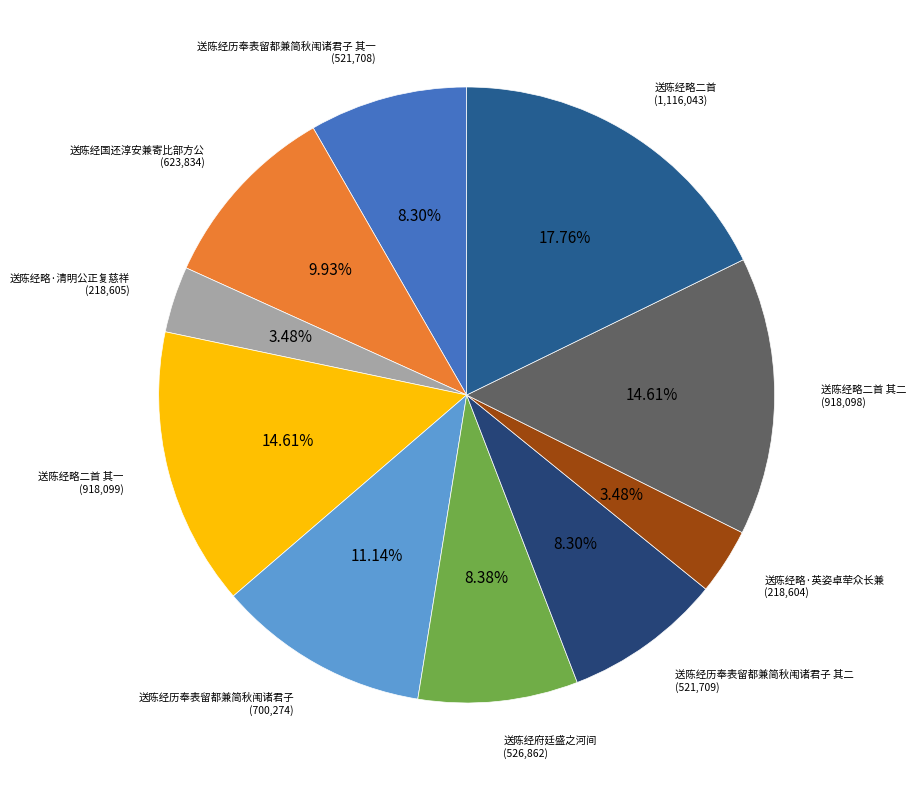

Count the number of slices in the pie.

10